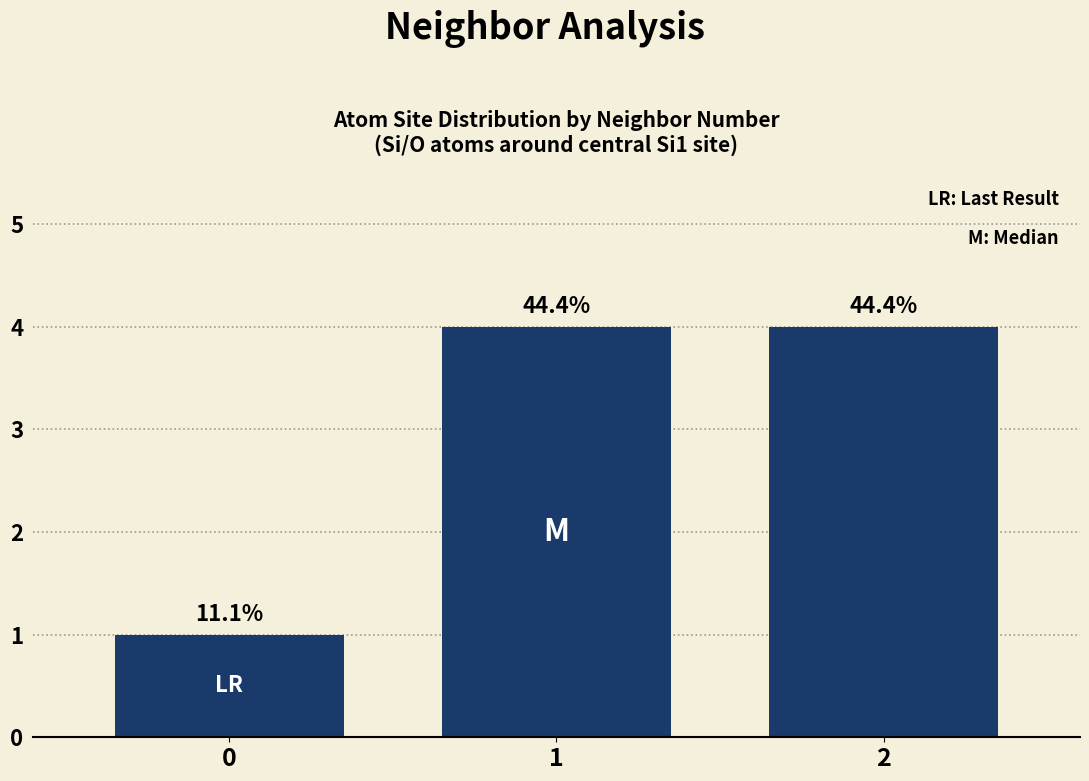

How many bars are there in total?

3